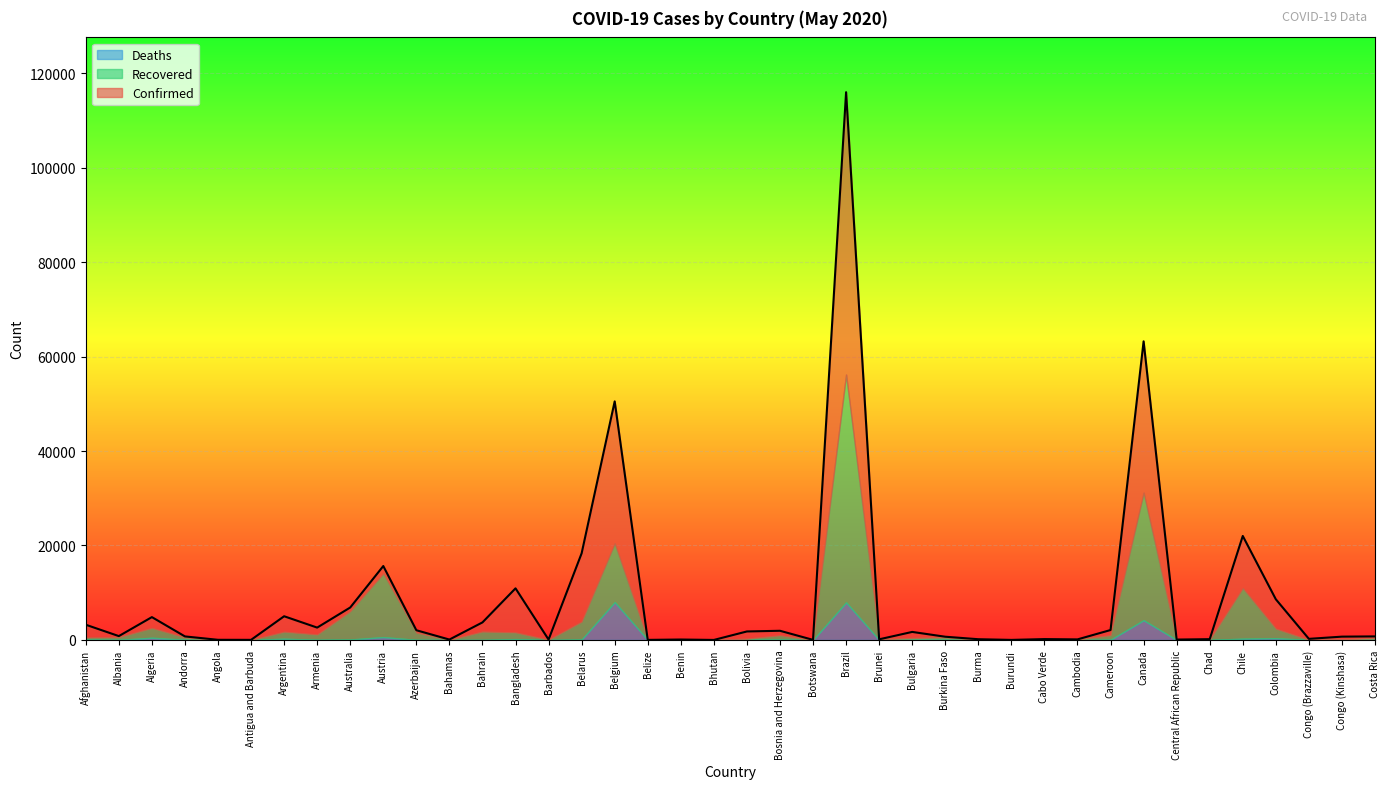

Is it true that Deaths equals 12808 at Brazil?

False